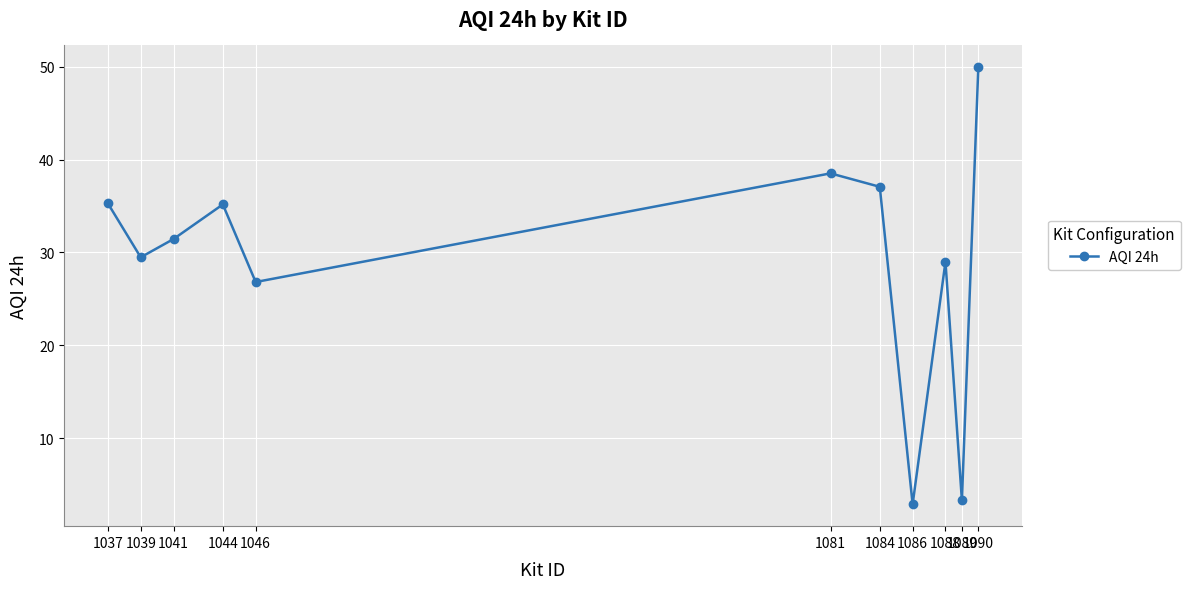

Which category has the highest value across all series?

1090